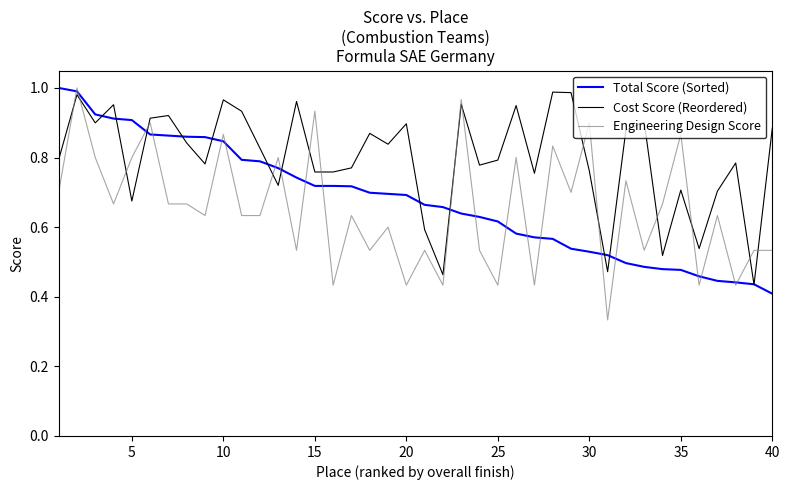

True or false: Cost Score (Reordered) and Engineering Design Score intersect in this chart.

True